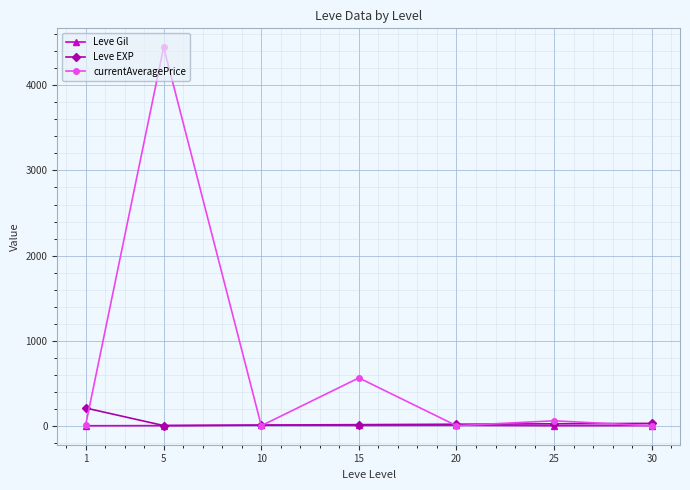

Which series has the widest spread of values?

currentAveragePrice